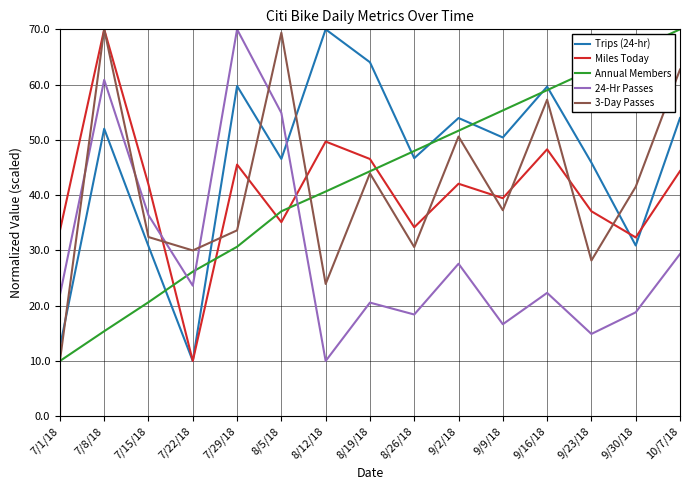

Between which two adjacent categories do Trips (24-hr) and Annual Members first intersect?

7/15/18 and 7/22/18